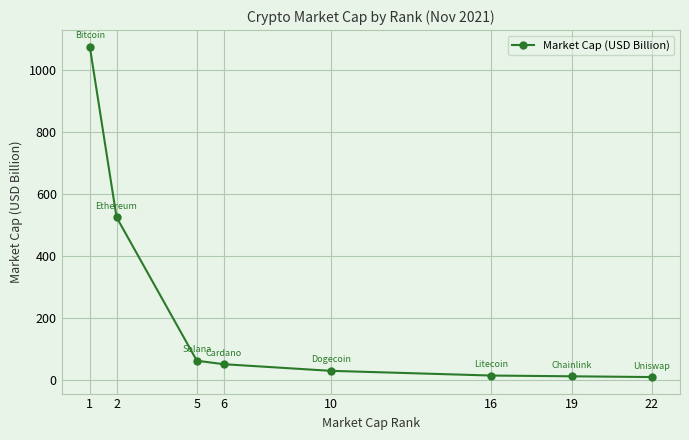

What is the value of the 1st point from the left?

1074.9